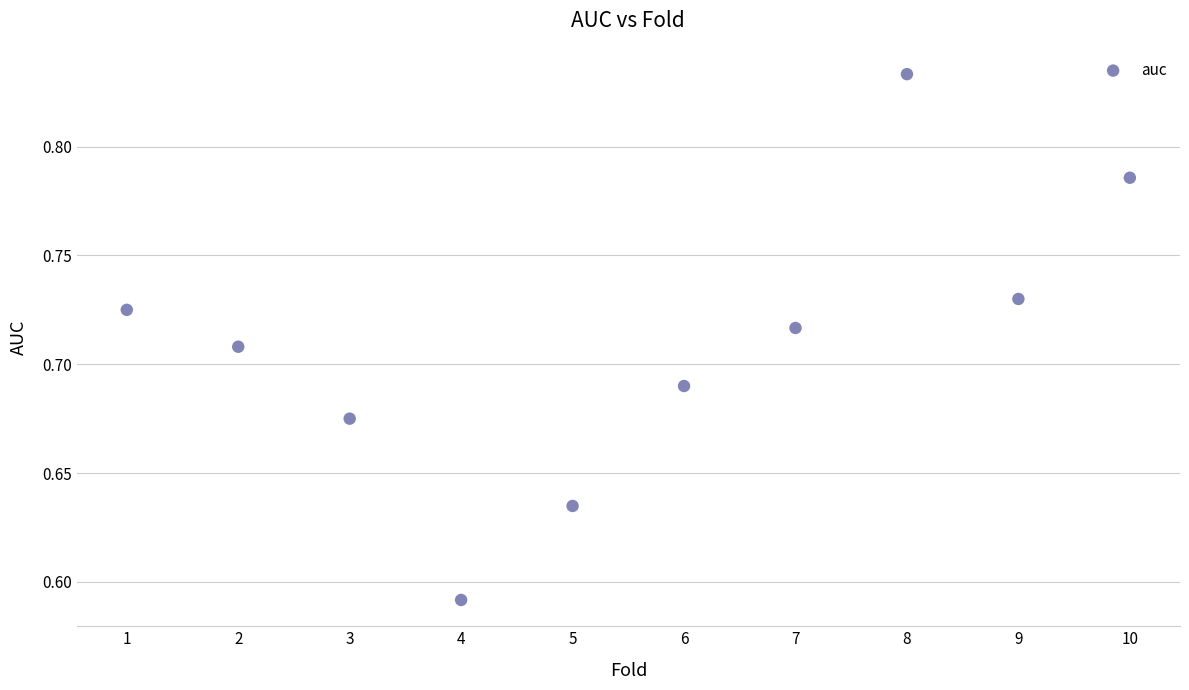

What is the range of X values (max minus min)?

9.0